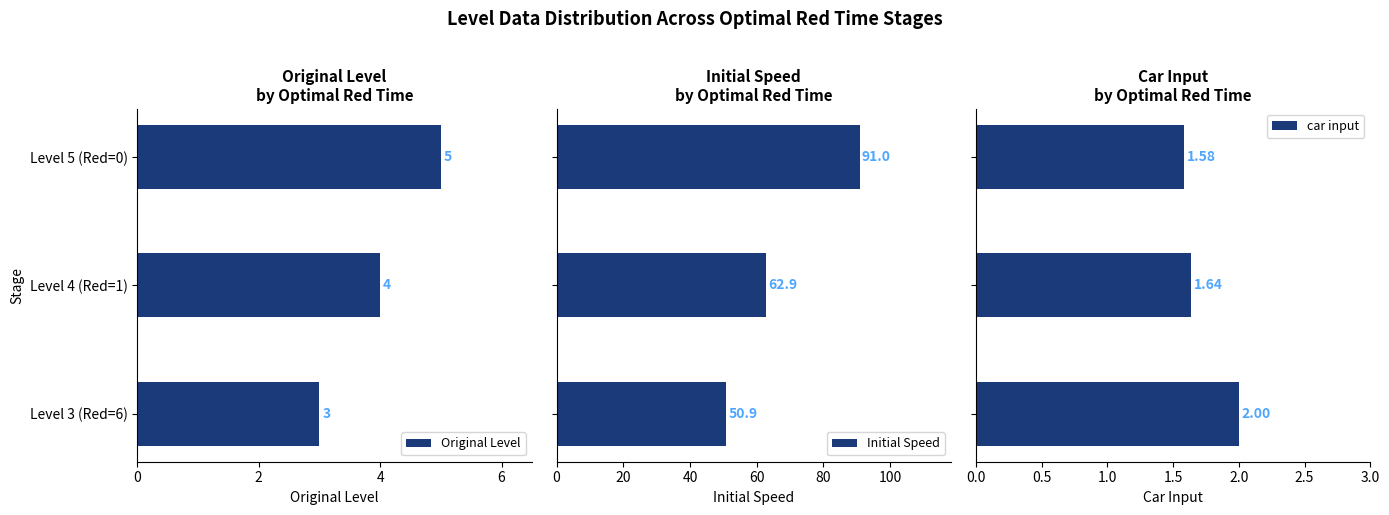

Reading left to right, list all the values displayed in this chart.

Original Level: 3.0	4.0	5.0
Initial Speed: 50.9	62.9	91.0
car input: 2.0	1.6	1.6